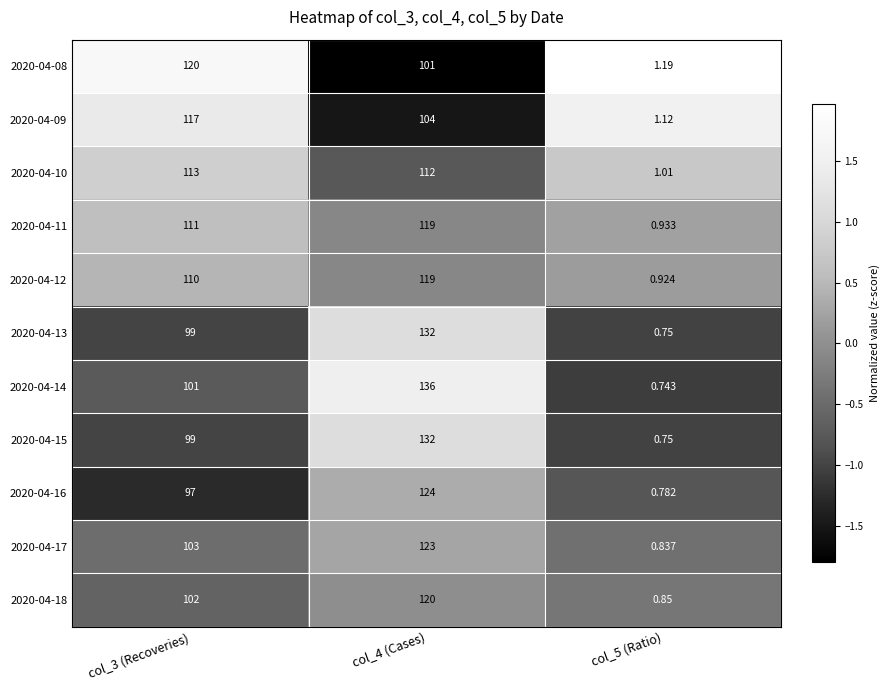

Is the value of 2020-04-09 at col_4 (Cases) greater than the value of 2020-04-11 at col_5 (Ratio)?

Yes